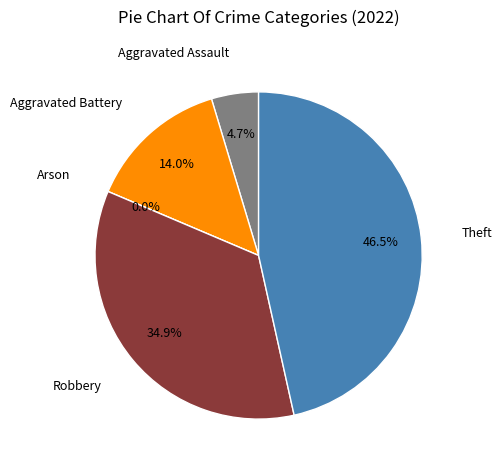

Which category has the biggest portion of the pie?

Theft